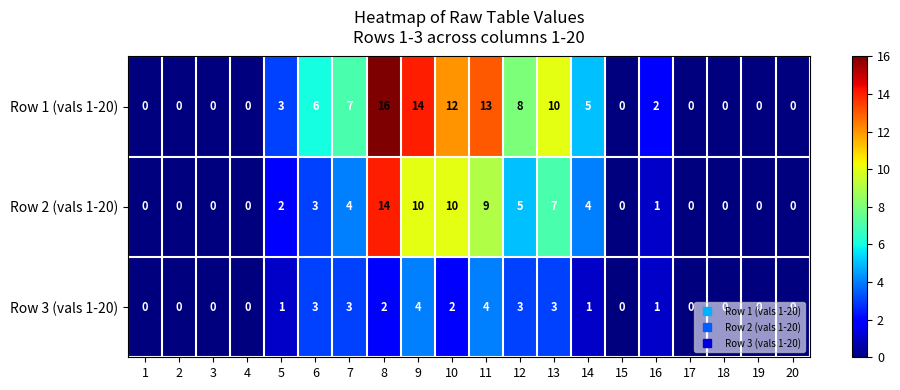

Count the number of categories in the chart.

20